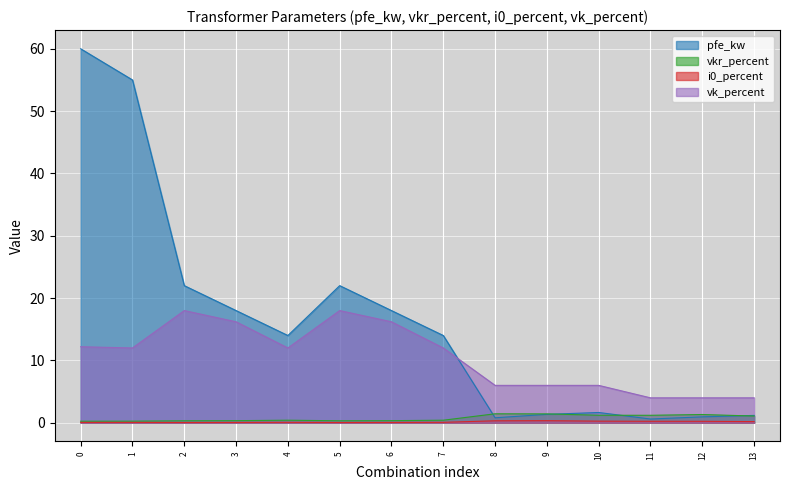

What is the maximum value shown in the chart?

60.0